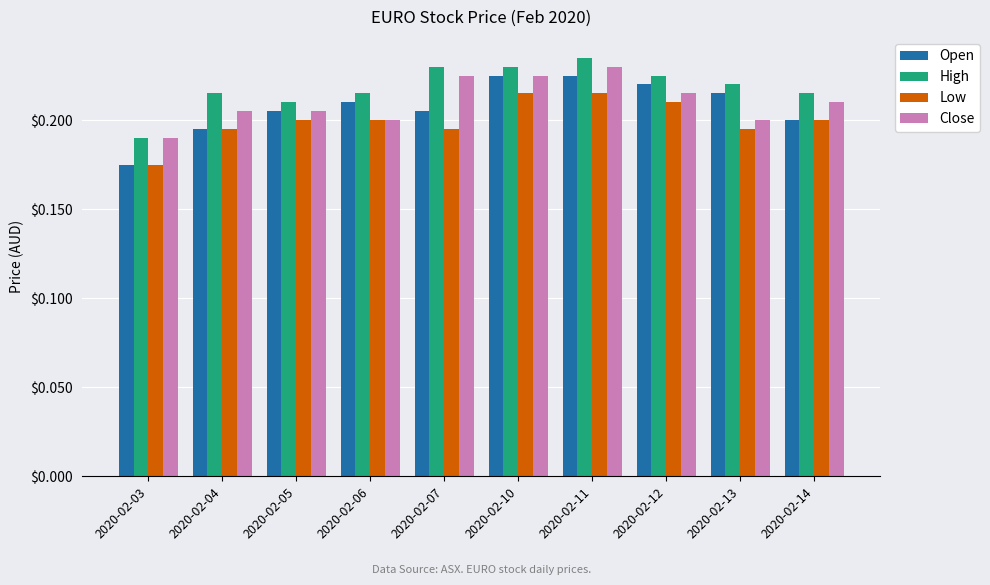

At which category is the sum across all series the highest?

2020-02-11